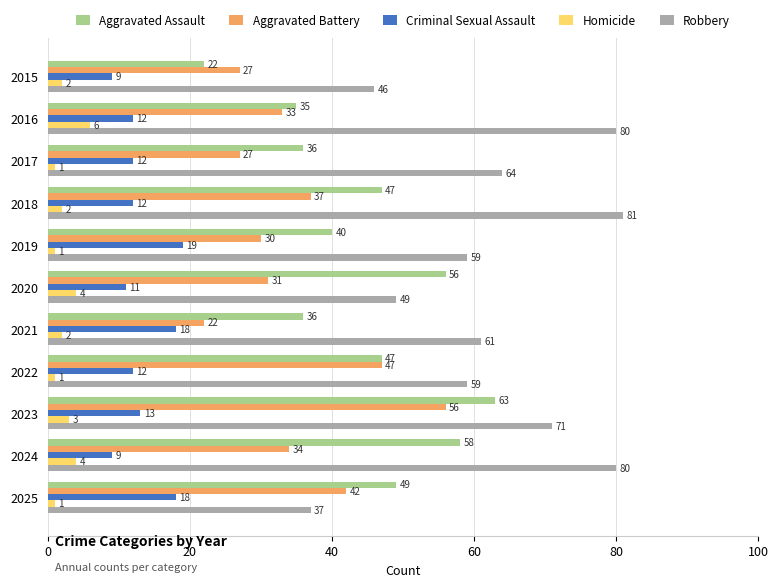

What is the greatest value displayed?

81